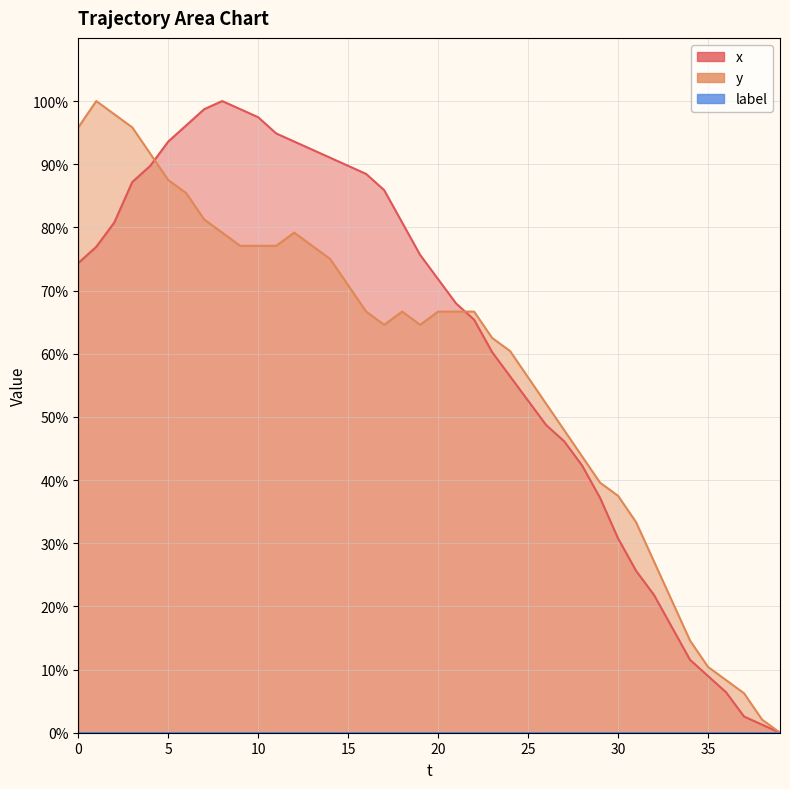

True or false: y and x cross at least once.

True